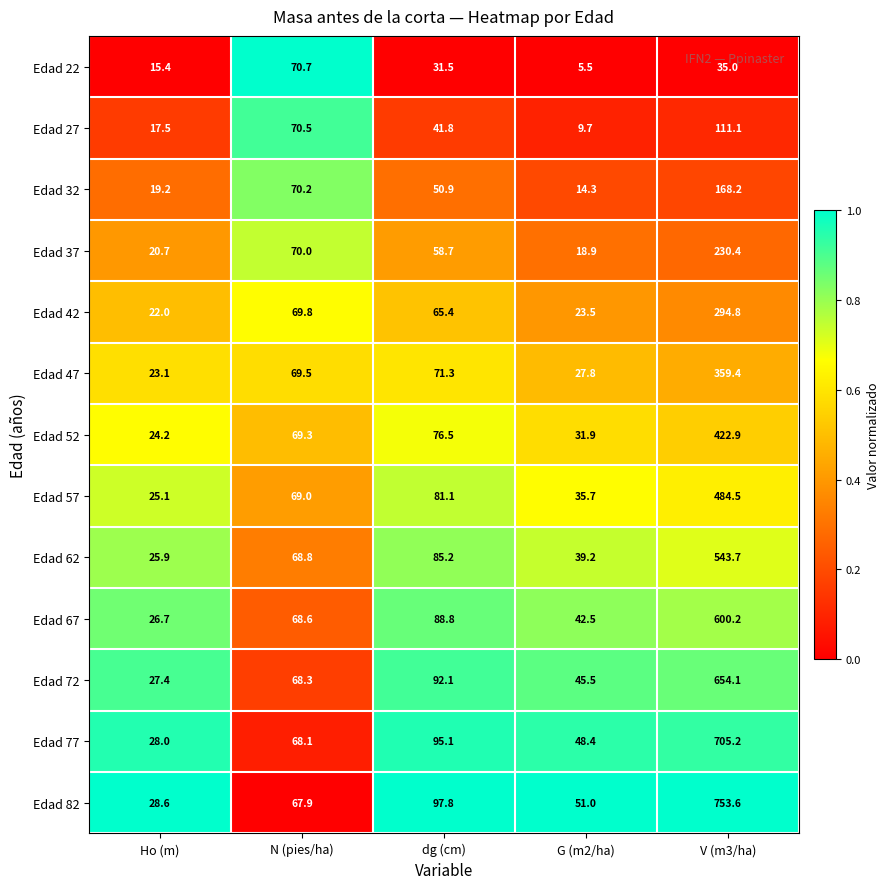

Between Ho (m) and V (m3/ha), which series saw the biggest shift?

Edad 82